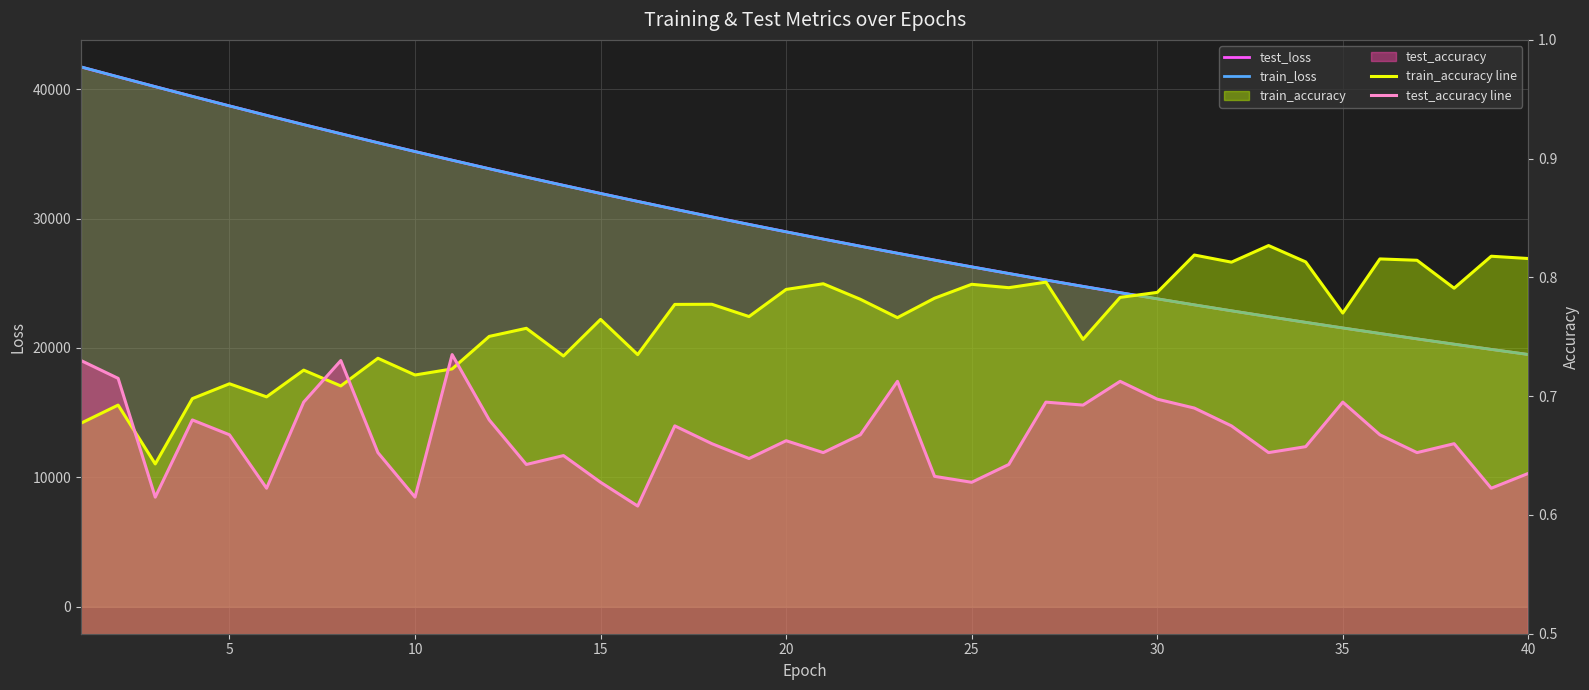

At which label does test_loss reach its minimum?

40